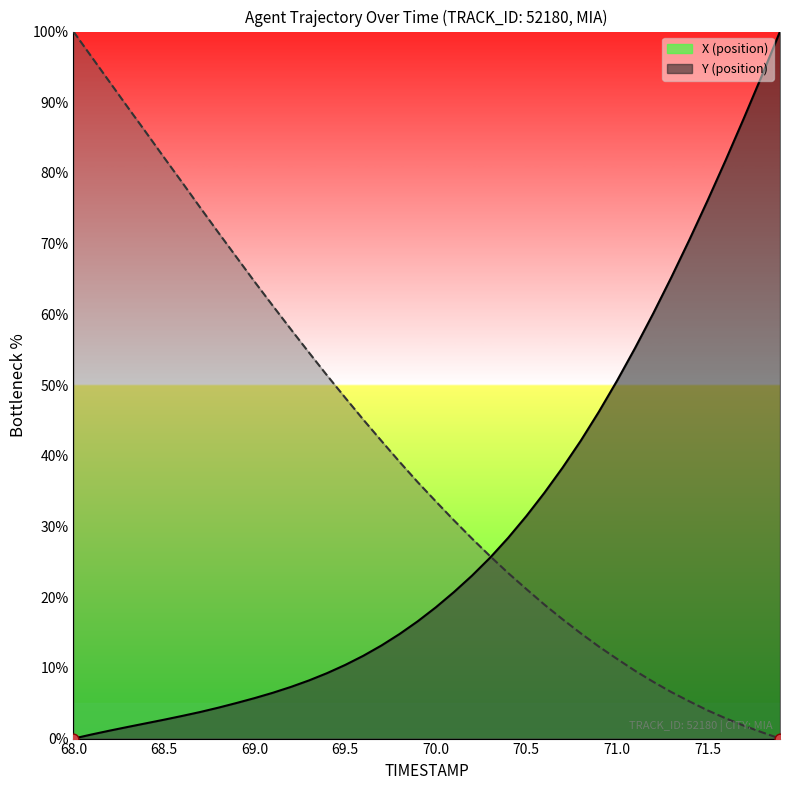

Which series has the largest total across all categories?

Y